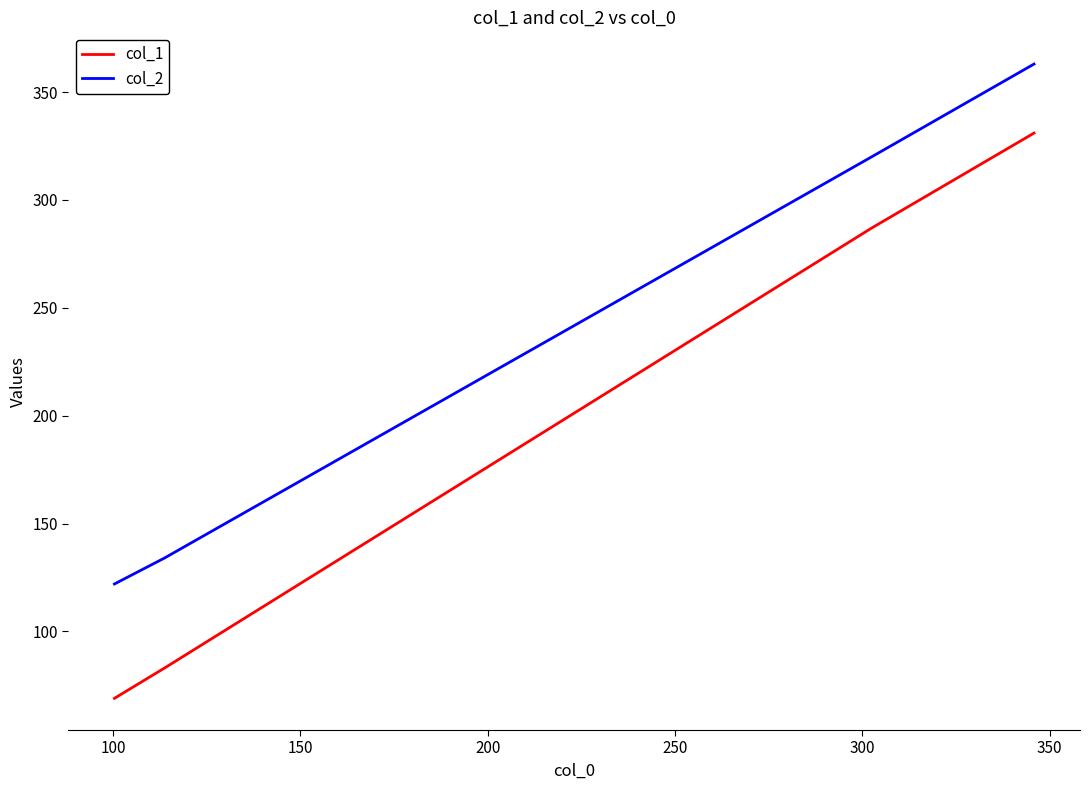

What is the maximum value for col_1?

331